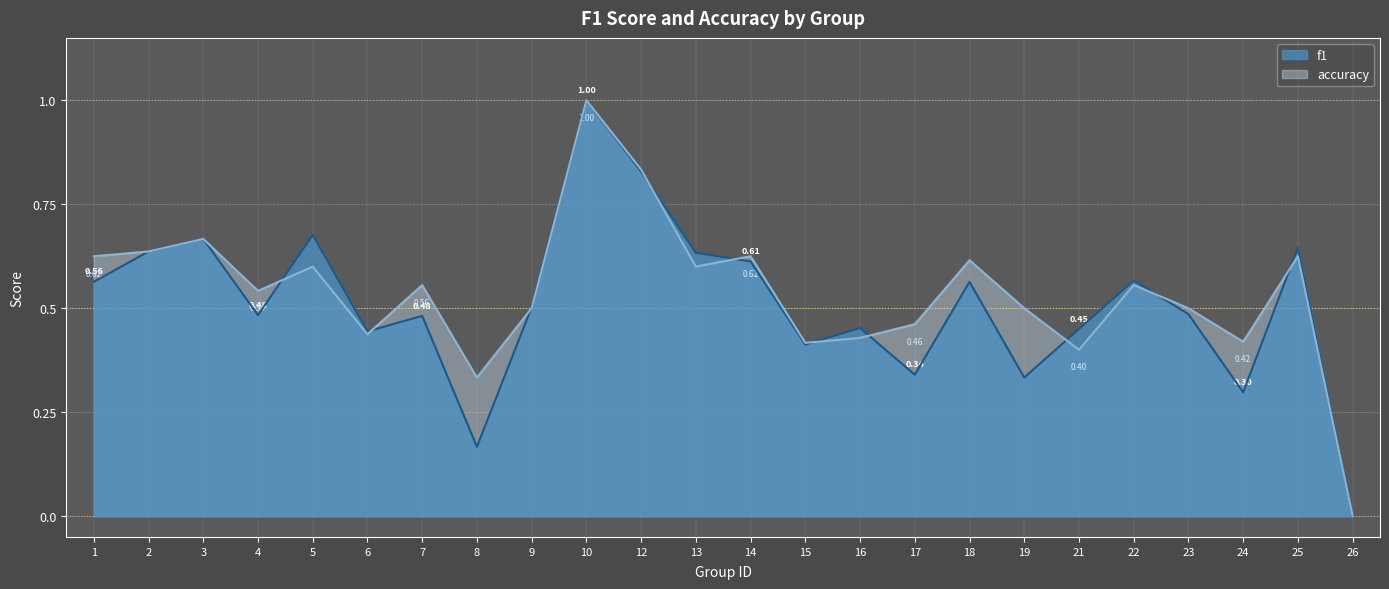

Which series has the largest range (max minus min)?

f1